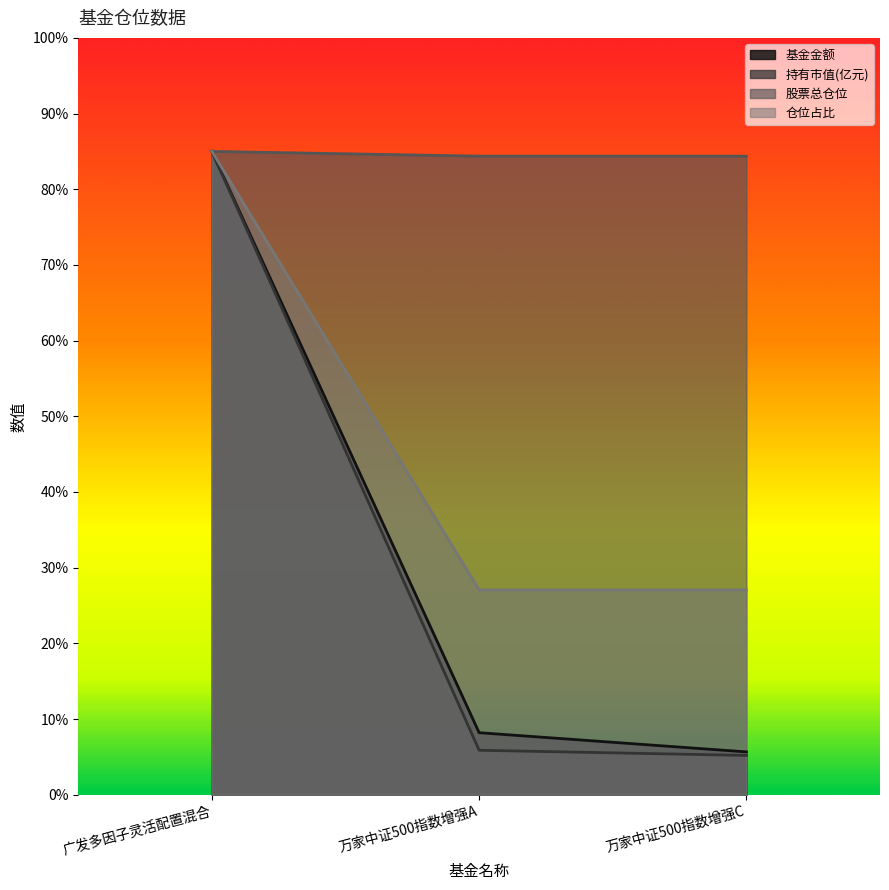

At 万家中证500指数增强A, list the series in order from smallest to largest.

持有市值(亿元), 基金金额, 仓位占比, 股票总仓位